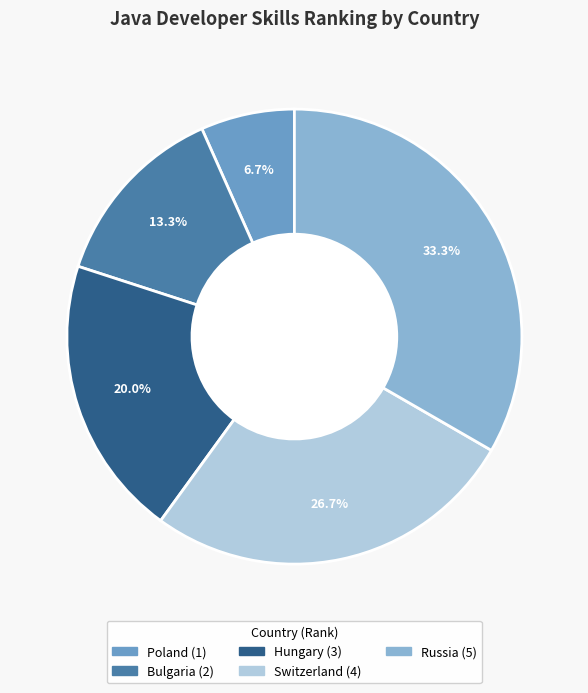

Which category has the biggest portion of the pie?

Russia